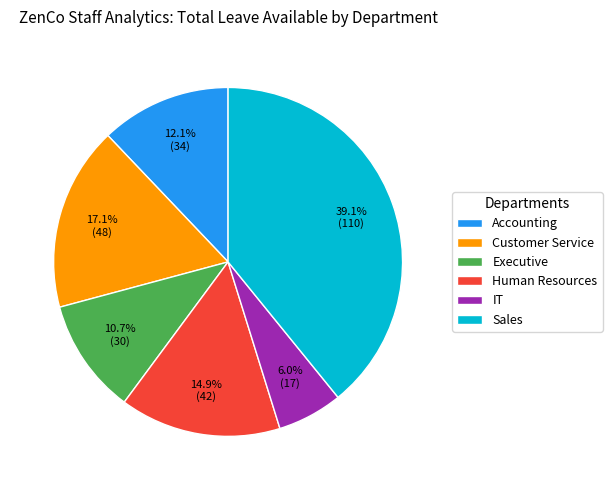

What percentage is NOT represented by Sales?

60.9%